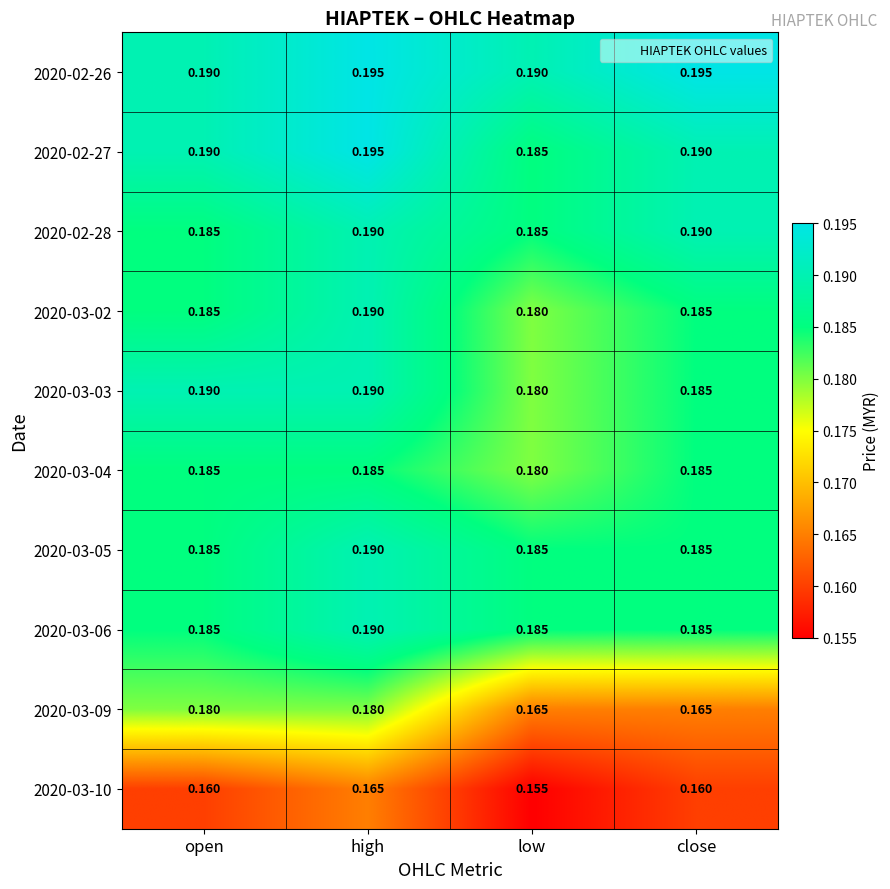

Where is 2020-02-27 nearest to the value 0?

low